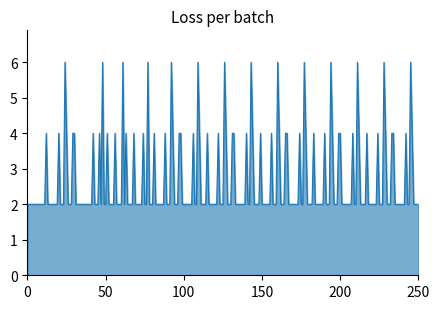

The chart shows a value of 3 at 50. True or false?

False